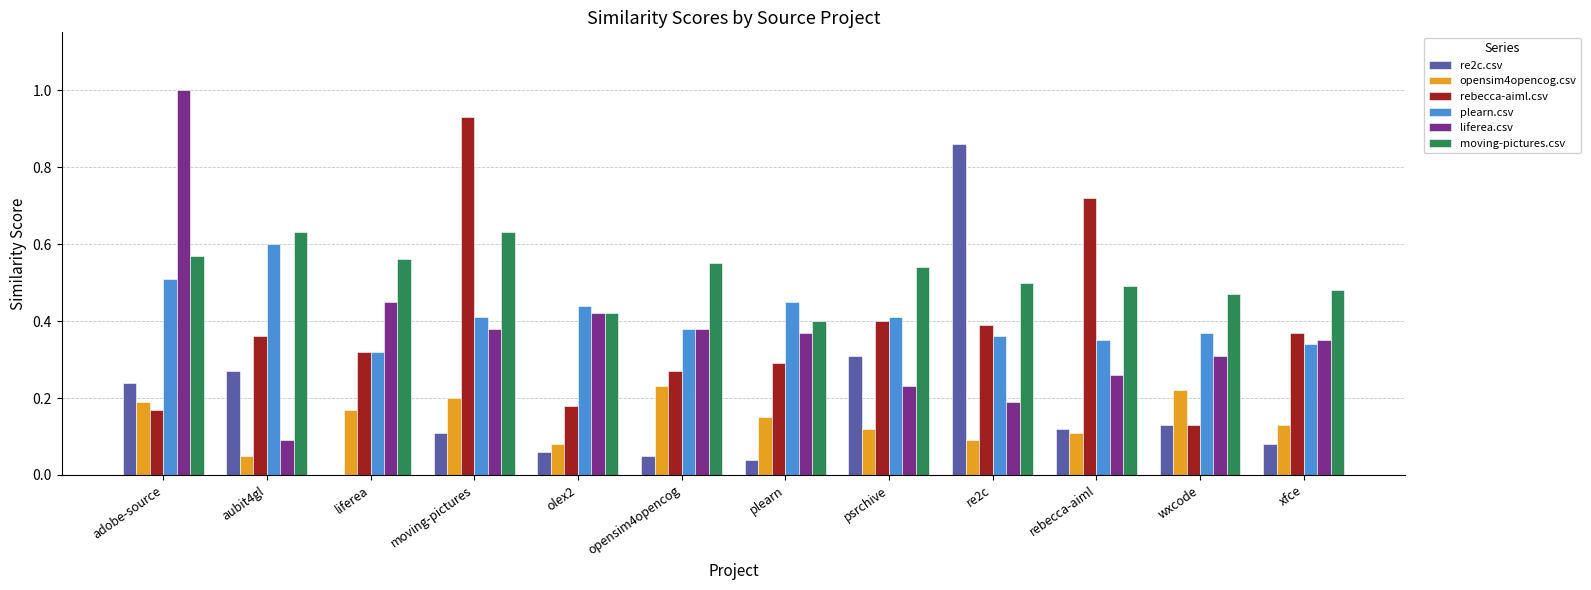

Is the value of rebecca-aiml.csv at rebecca-aiml greater than the value of moving-pictures.csv at olex2?

Yes